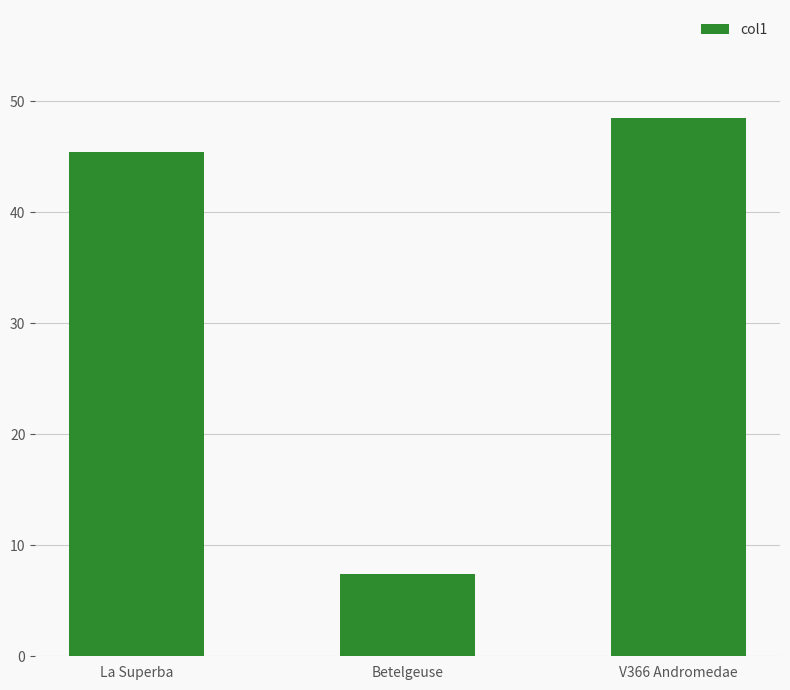

What is the difference between the values at V366 Andromedae and Betelgeuse?

41.1